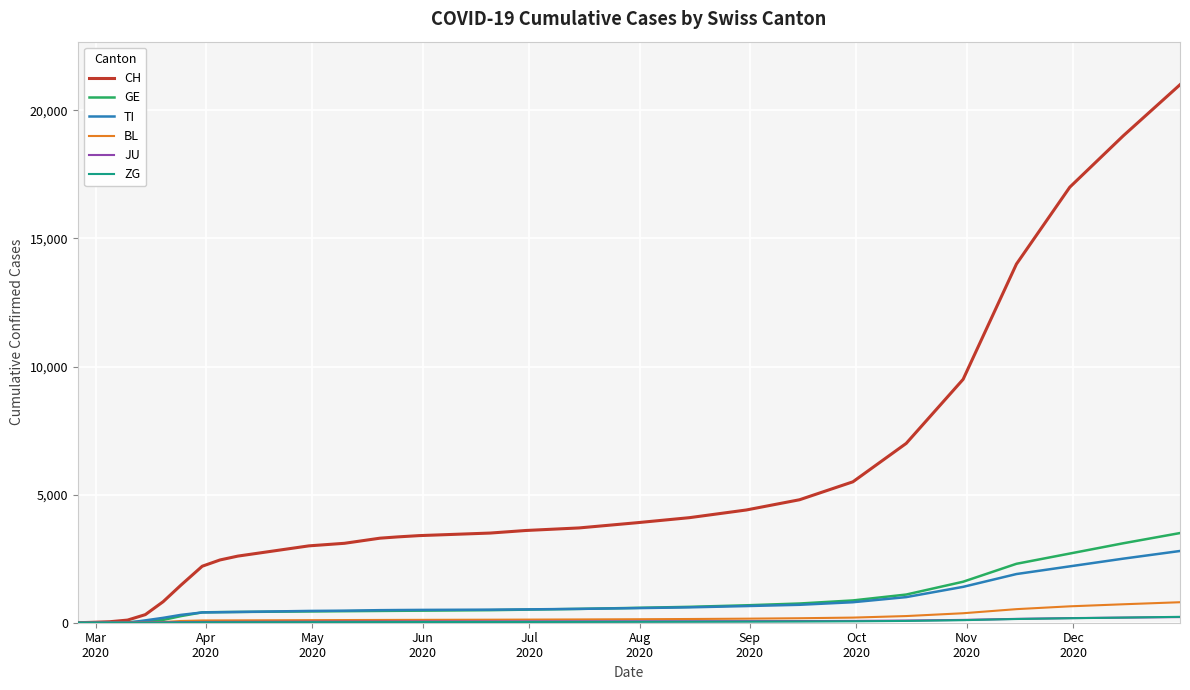

Which series has the largest total across all categories?

CH